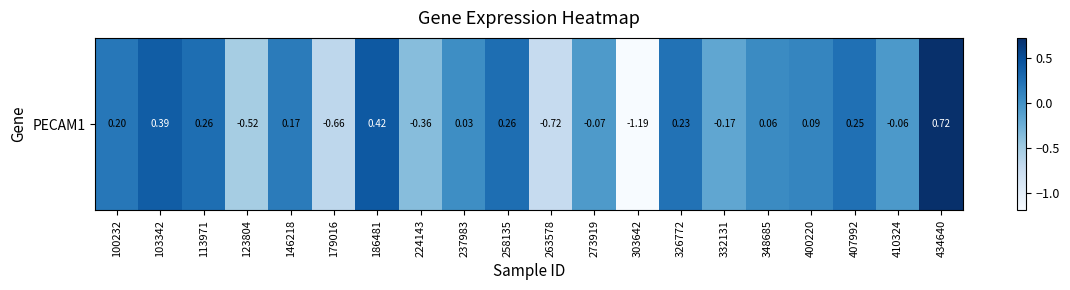

How many values are below 0?

8